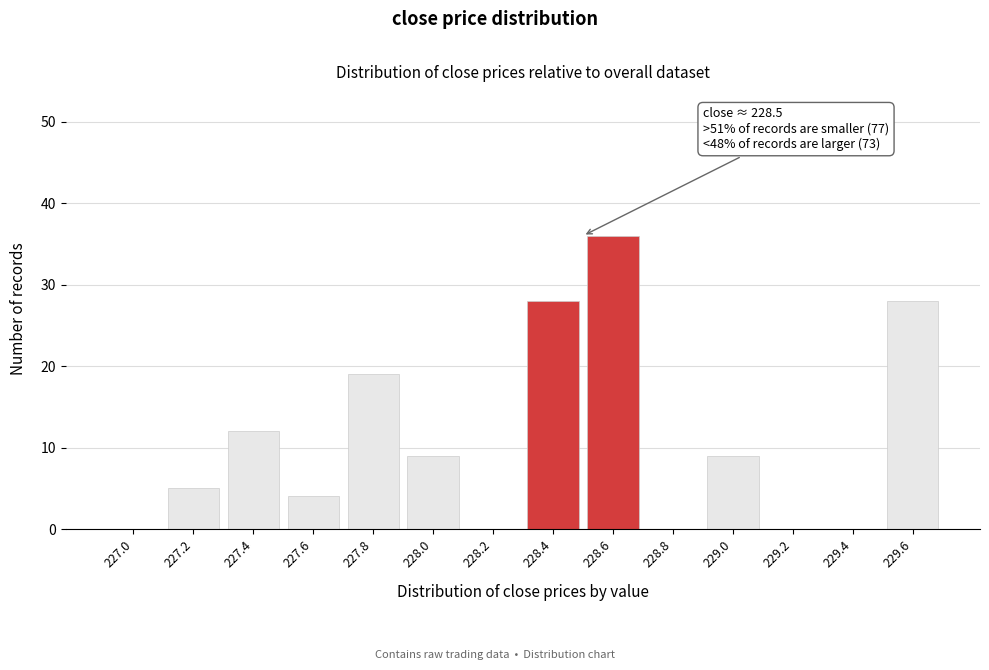

Over which range of the x-axis is the bar tallest?

228.5 to 228.7